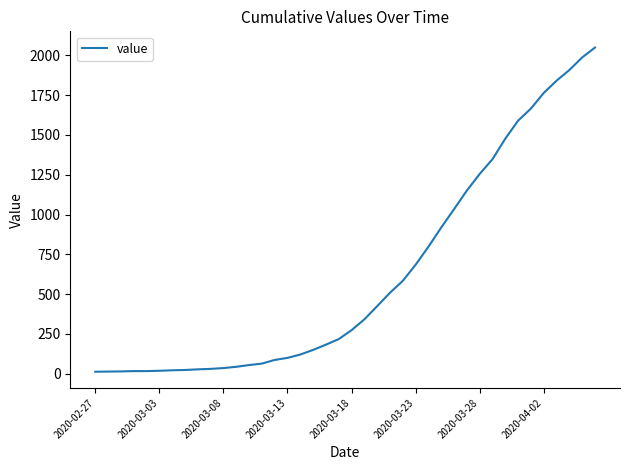

What is the difference between the maximum and minimum values?

2036